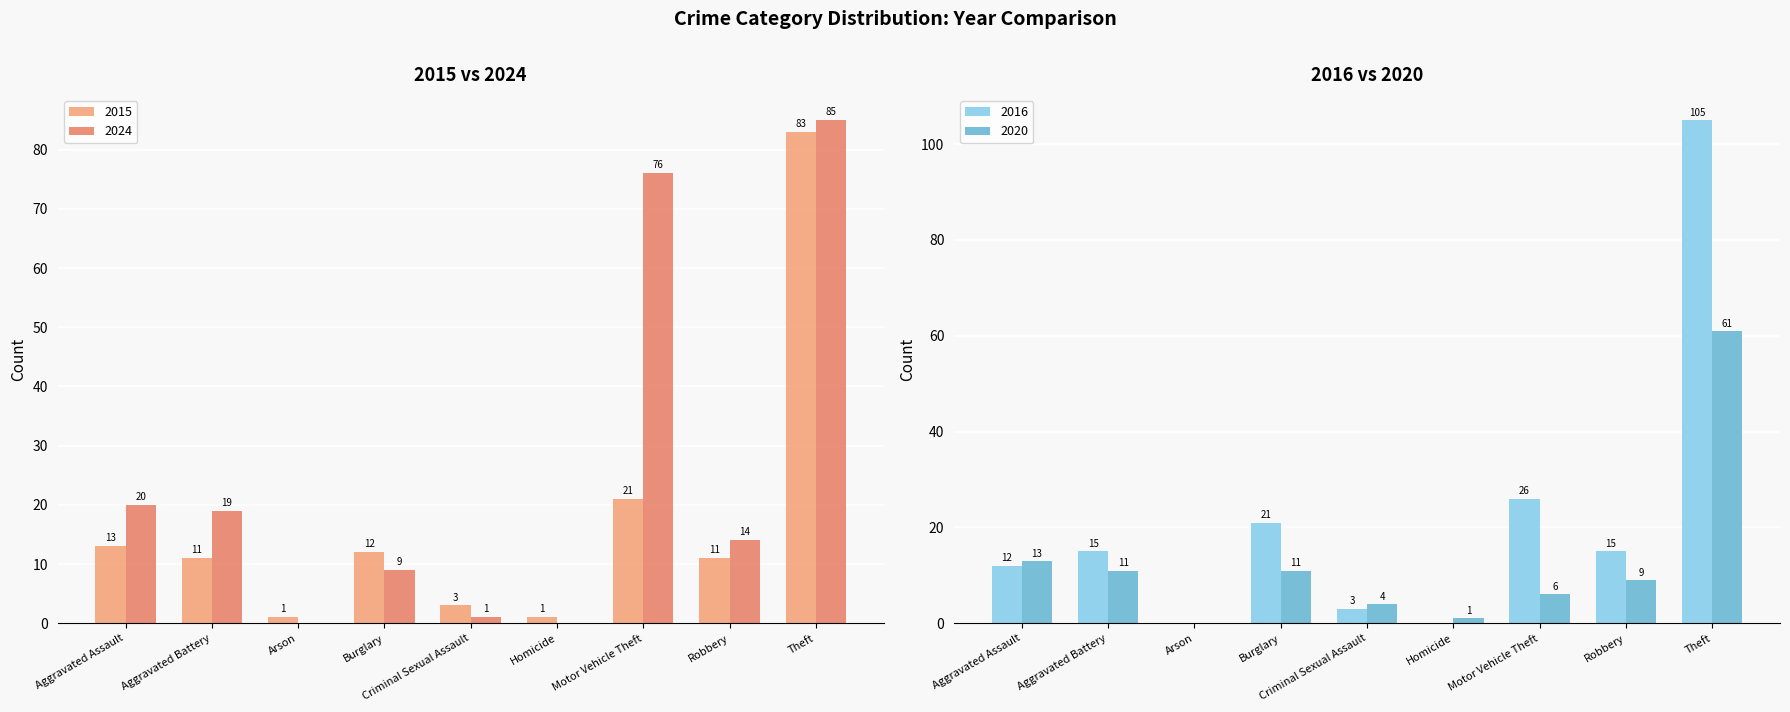

What is the difference between the maximum and minimum values in the 2016 series?

105